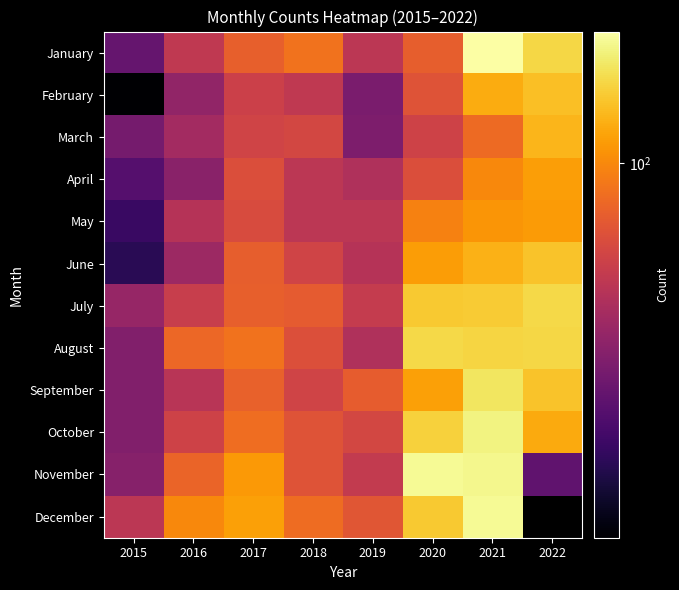

At how many categories does at least one series exceed 144?

3